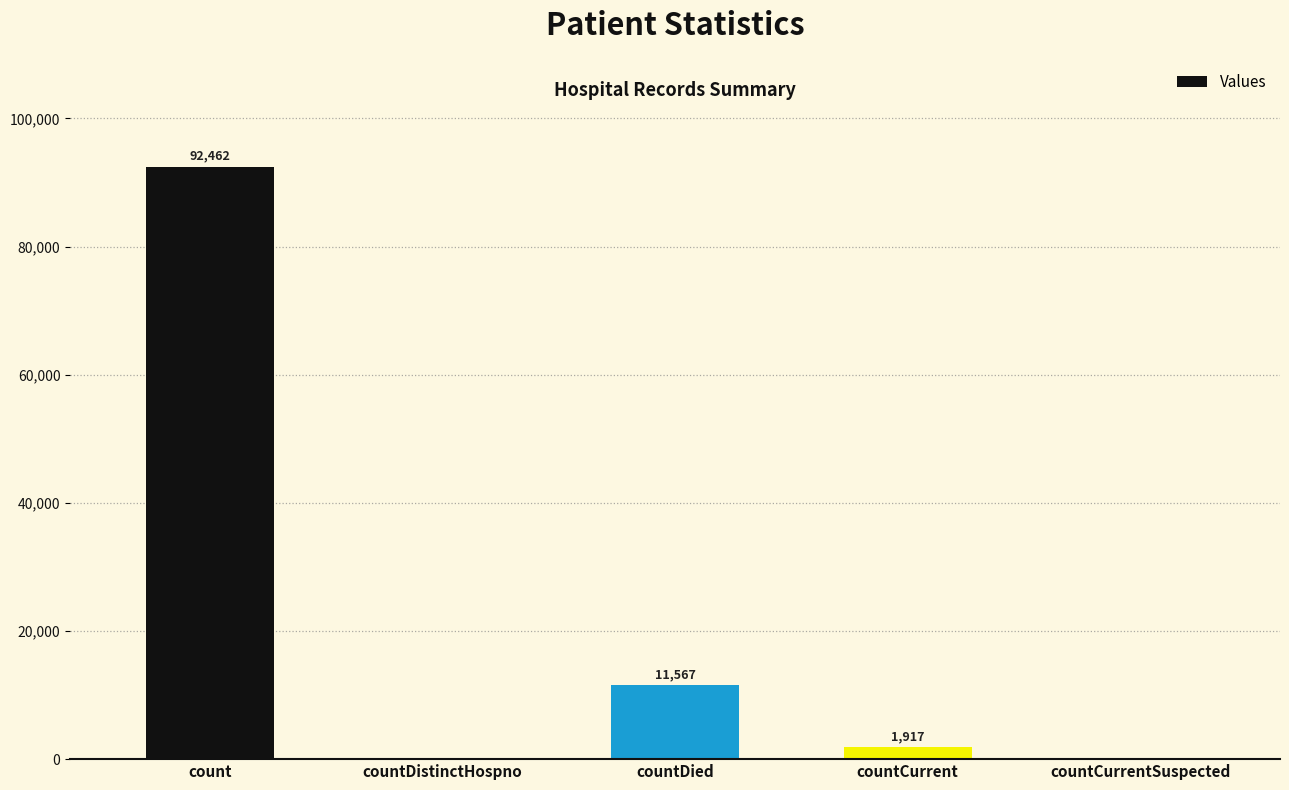

Count the number of data series in this chart.

1